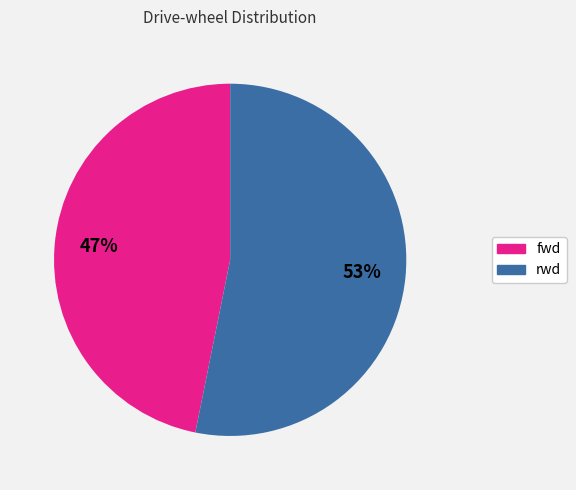

Do fwd and rwd together represent more than half of the pie?

Yes